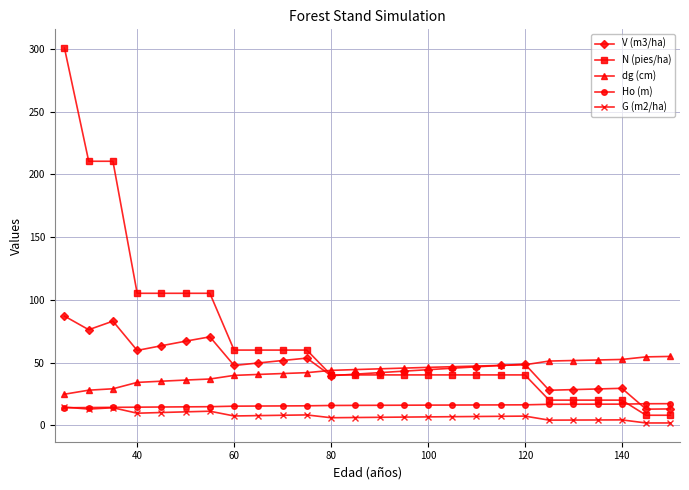

What is the minimum value shown in the chart?

1.9